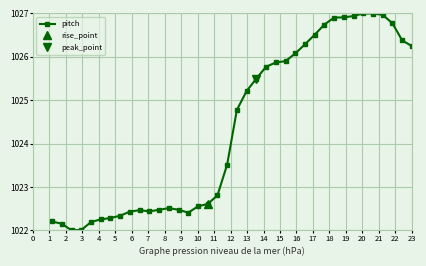

What is the difference between the maximum and minimum values?

5.0